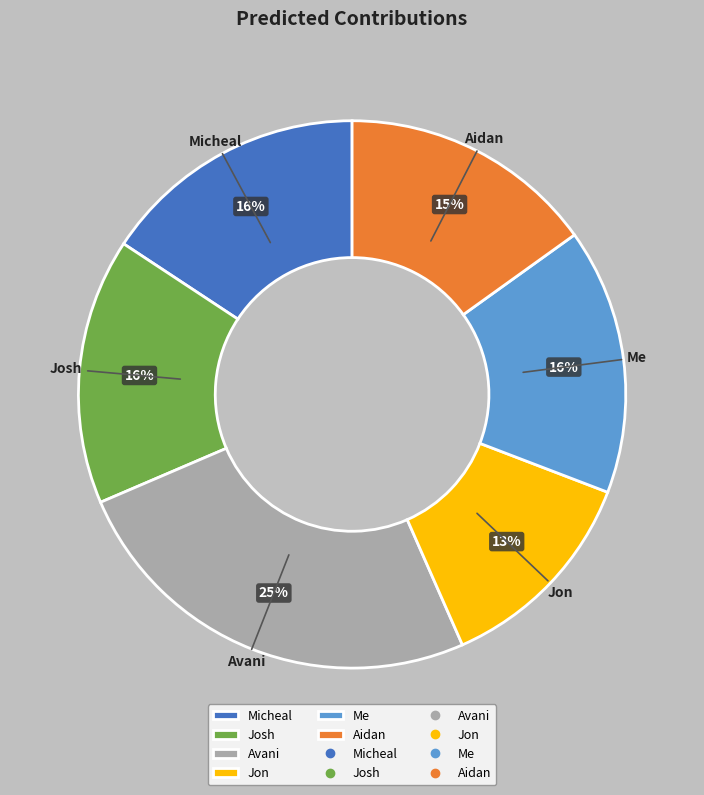

What percentage is the Josh slice, to the nearest percent?

16%